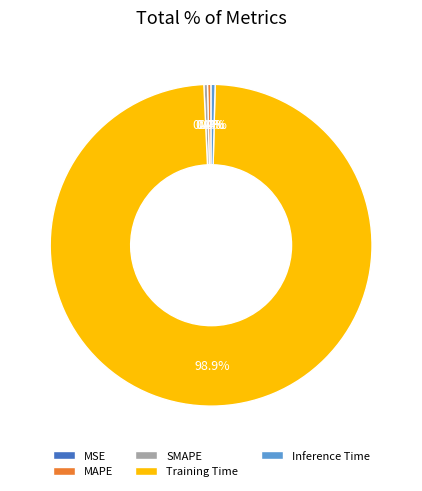

Which category accounts for the majority?

Training Time